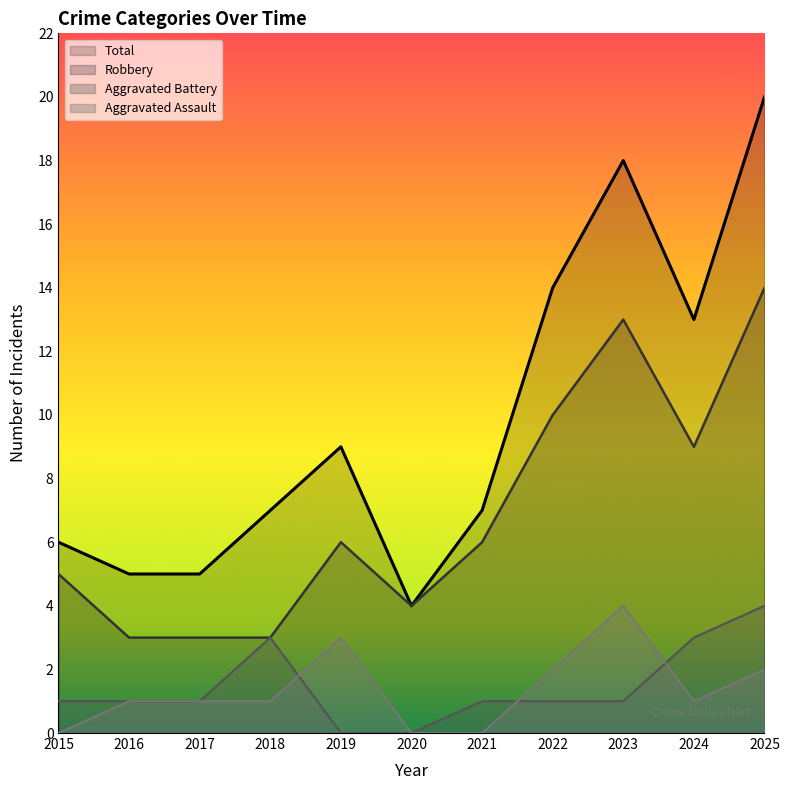

What is the total value across all series at 2016?

10